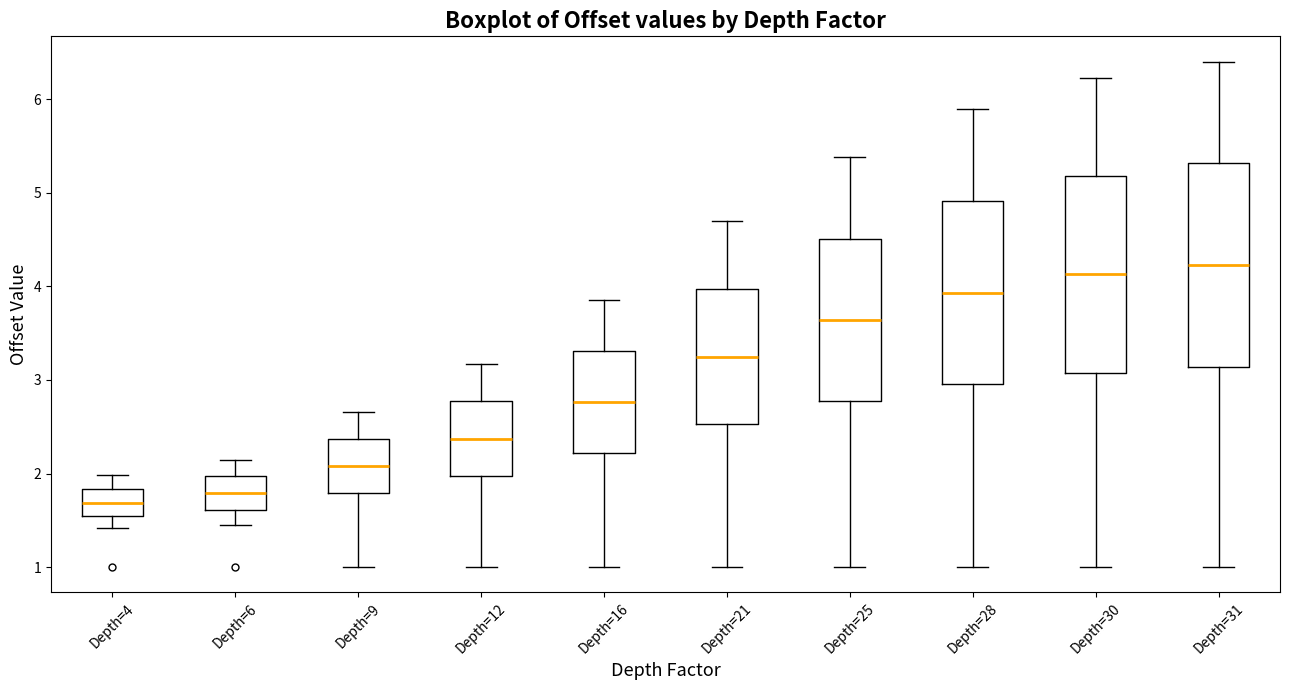

Reading left to right, read every box against the y-axis: the position of its median line, the range the box covers, and the ends of its whiskers. The values are not printed on the chart, so give them approximately, as read against the axis.

Depth=4: median 1.7, box 1.5 to 1.8, whiskers 1.4 to 2.0
Depth=6: median 1.8, box 1.6 to 2.0, whiskers 1.5 to 2.2
Depth=9: median 2.1, box 1.8 to 2.4, whiskers 1.0 to 2.7
Depth=12: median 2.4, box 2.0 to 2.8, whiskers 1.0 to 3.2
Depth=16: median 2.8, box 2.2 to 3.3, whiskers 1.0 to 3.9
Depth=21: median 3.3, box 2.5 to 4.0, whiskers 1.0 to 4.7
Depth=25: median 3.6, box 2.8 to 4.5, whiskers 1.0 to 5.4
Depth=28: median 3.9, box 3.0 to 4.9, whiskers 1.0 to 5.9
Depth=30: median 4.1, box 3.1 to 5.2, whiskers 1.0 to 6.2
Depth=31: median 4.2, box 3.1 to 5.3, whiskers 1.0 to 6.4